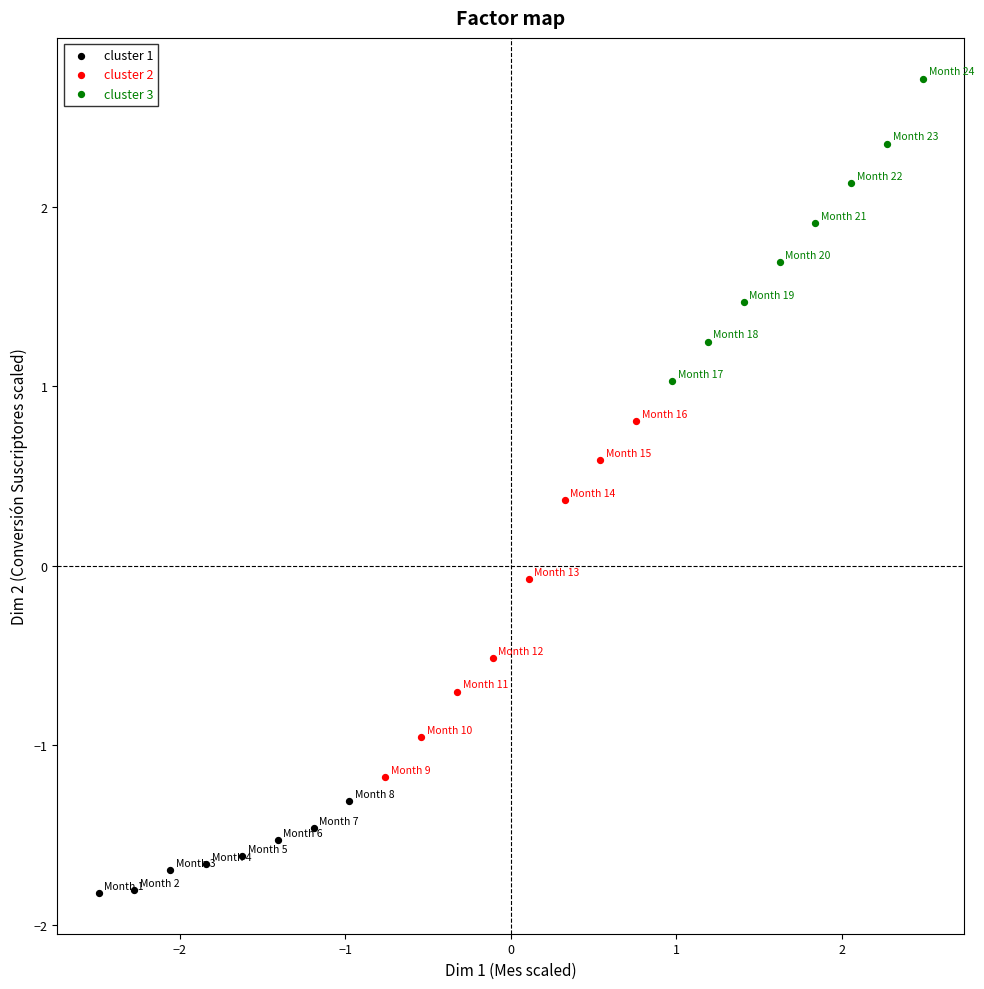

What are all the series names shown in the legend?

cluster 1, cluster 2, cluster 3